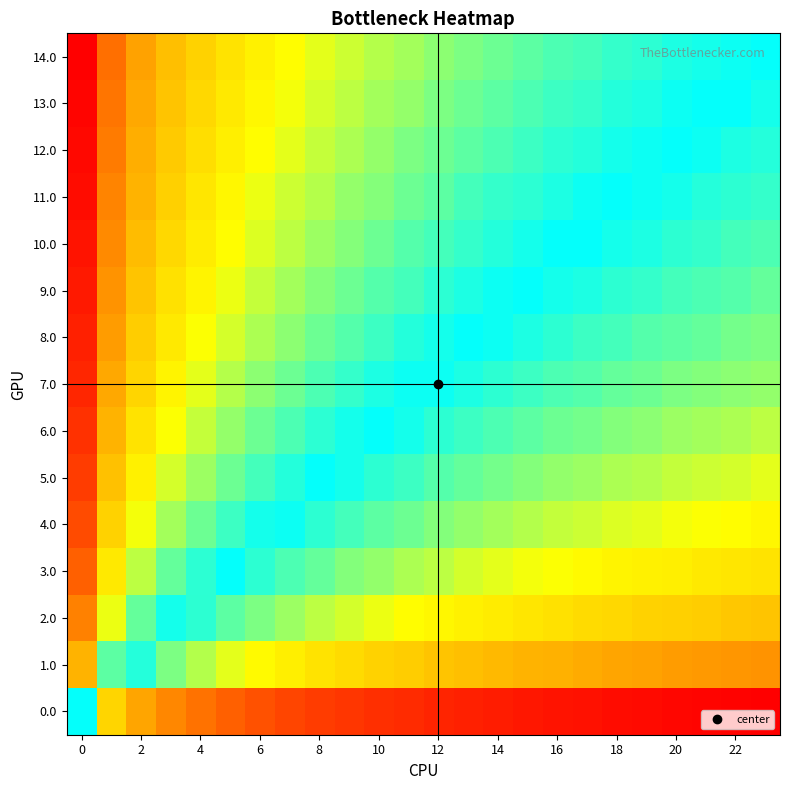

At how many categories does at least one series exceed 0?

24